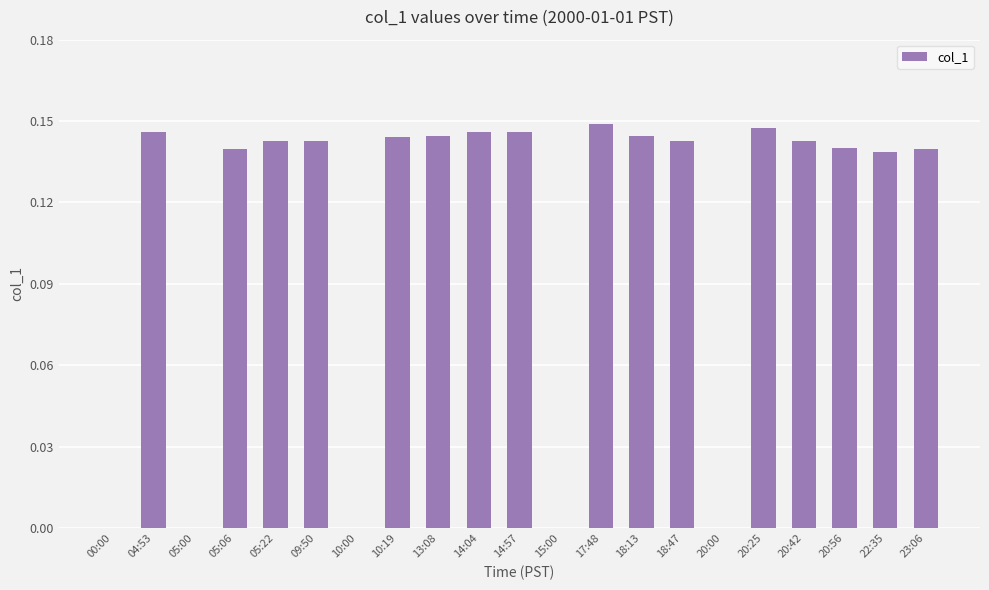

Between 14:57 and 20:25, which is larger?

20:25